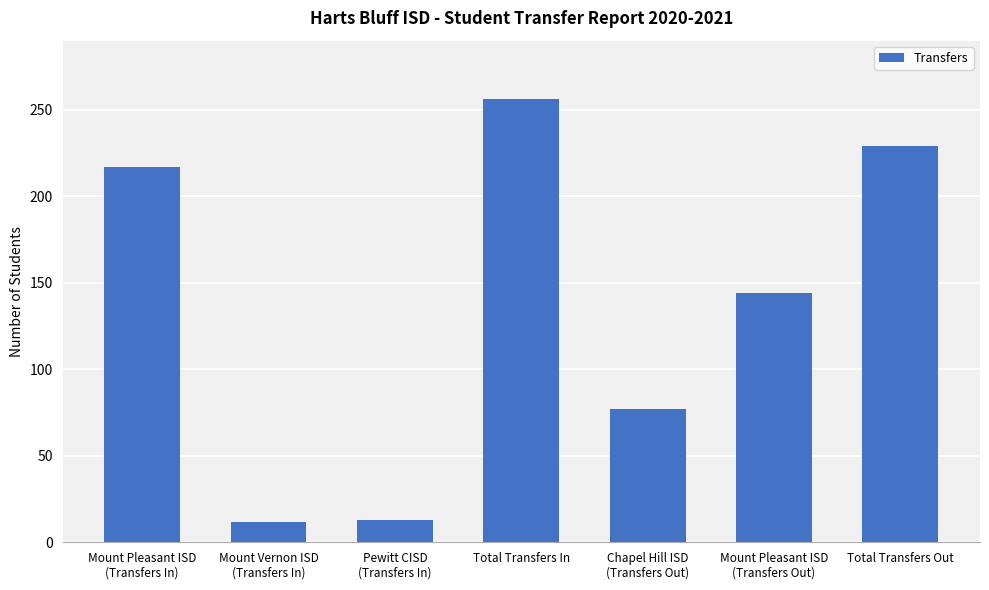

What is the maximum value shown in the chart?

256